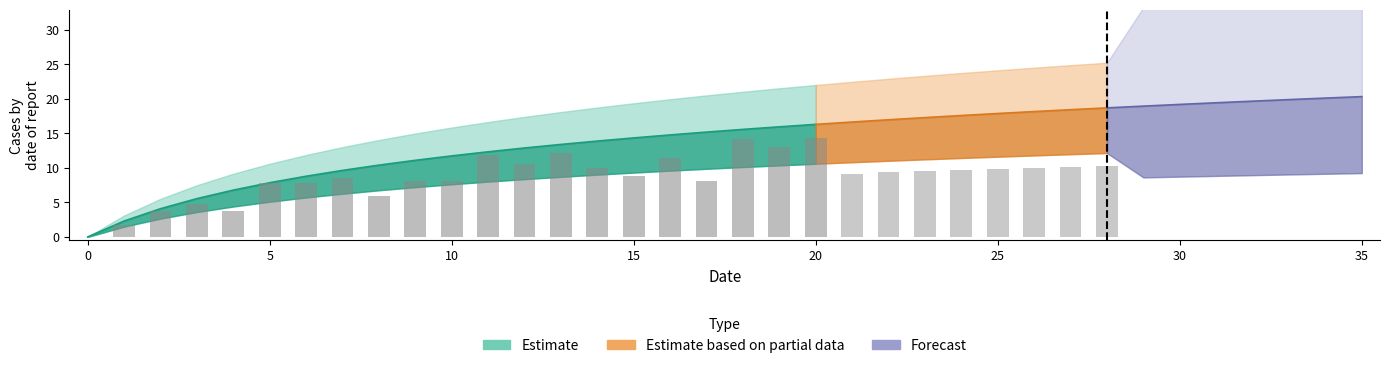

Are the bars grouped side by side (vs. stacked)?

No